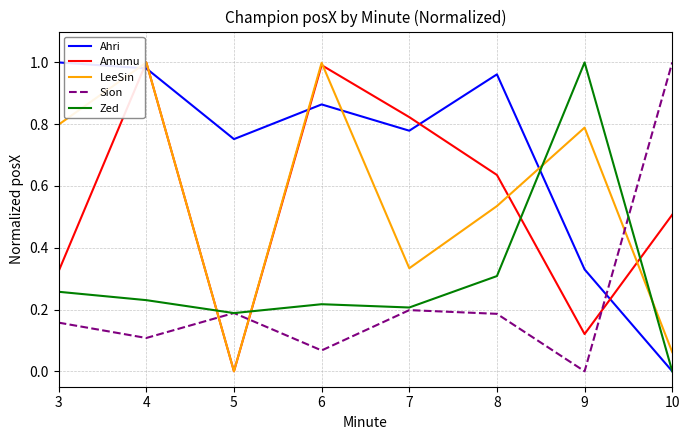

What are all the series names shown in the legend?

Ahri, Amumu, LeeSin, Sion, Zed